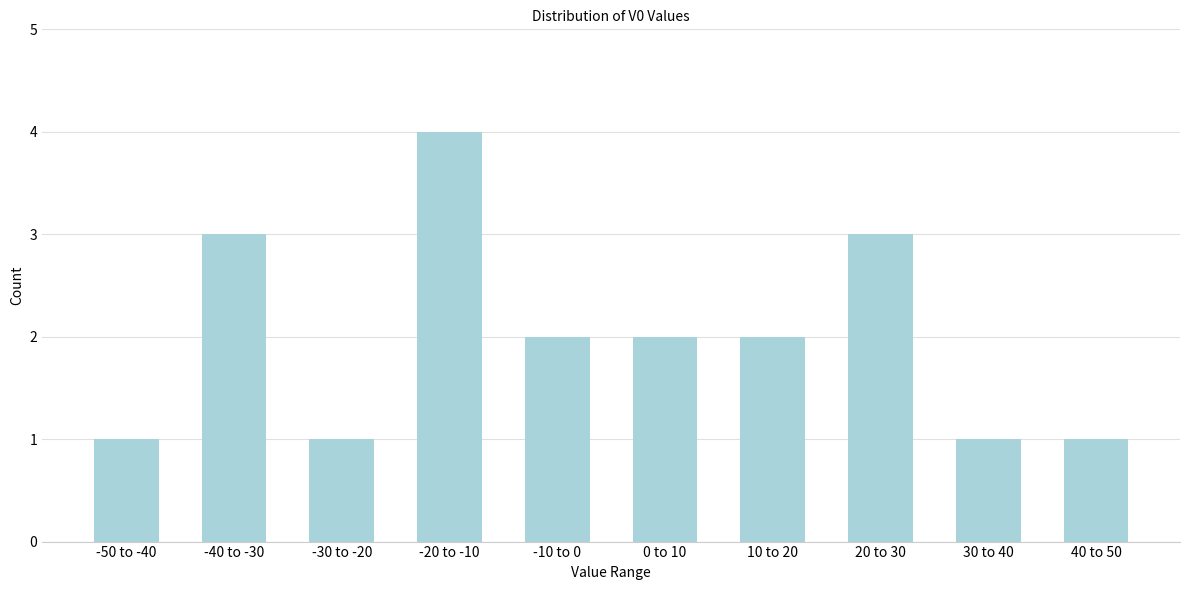

Reading left to right, extract all data points from this chart.

-50 to -40=1	-40 to -30=3	-30 to -20=1	-20 to -10=4	-10 to 0=2	0 to 10=2	10 to 20=2	20 to 30=3	30 to 40=1	40 to 50=1